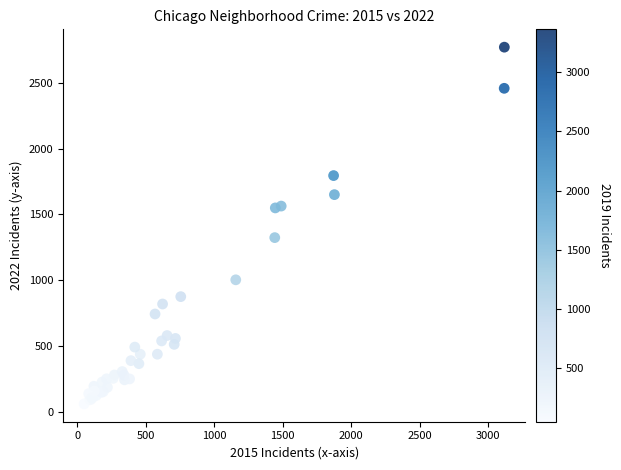

What Y value in the scatter plot is closest to 1416?

1324